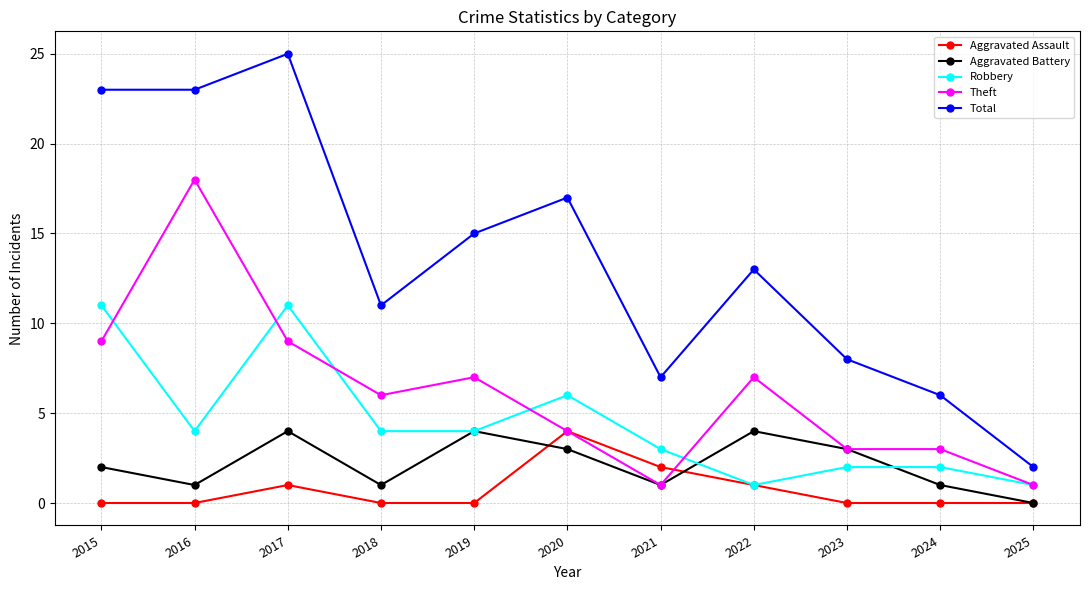

The Aggravated Assault series shows 0 at 2018. True or false?

True